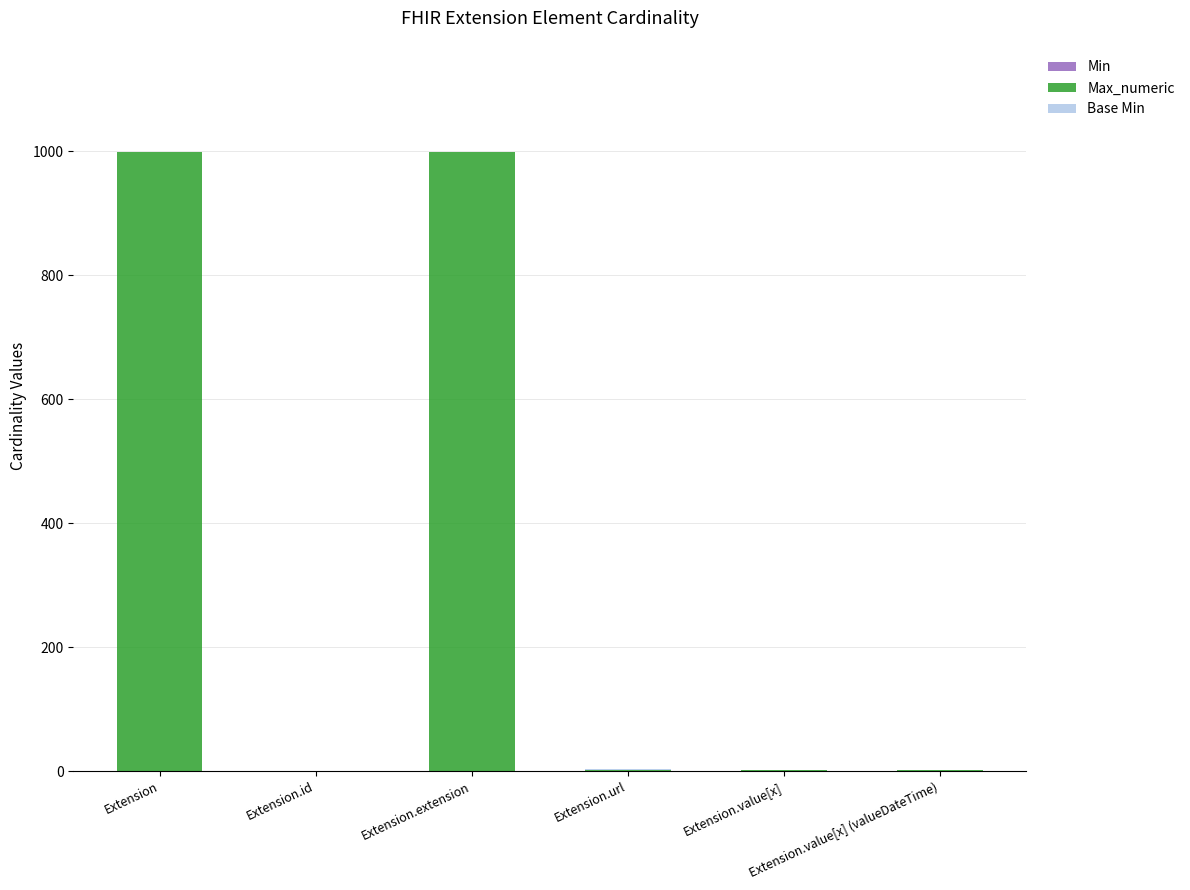

What is the difference between the maximum and second lowest values in the Min series?

1